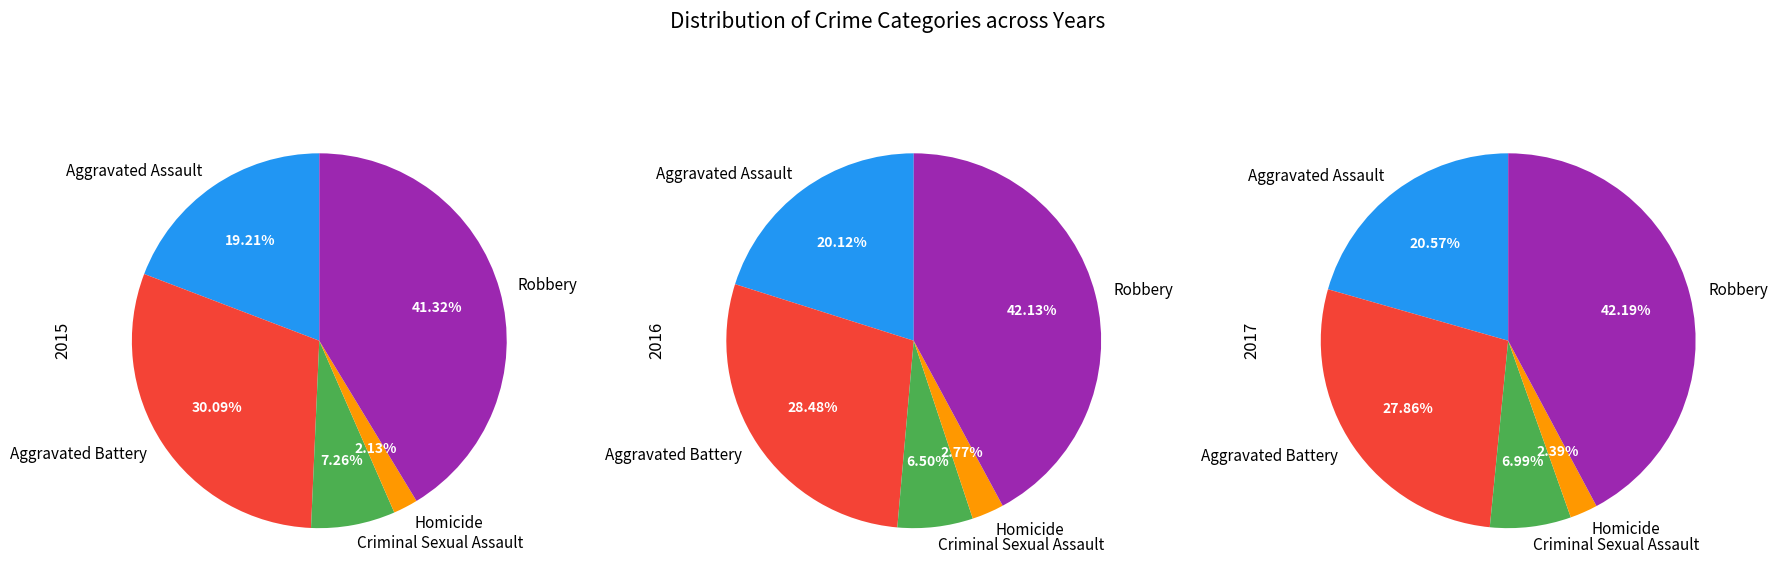

Is Criminal Sexual Assault the majority of the pie?

No